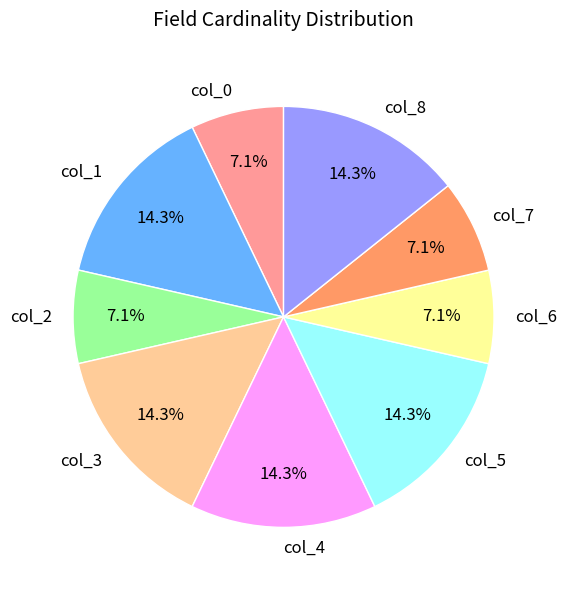

To the nearest percent, what percentage of the pie is col_3?

14%